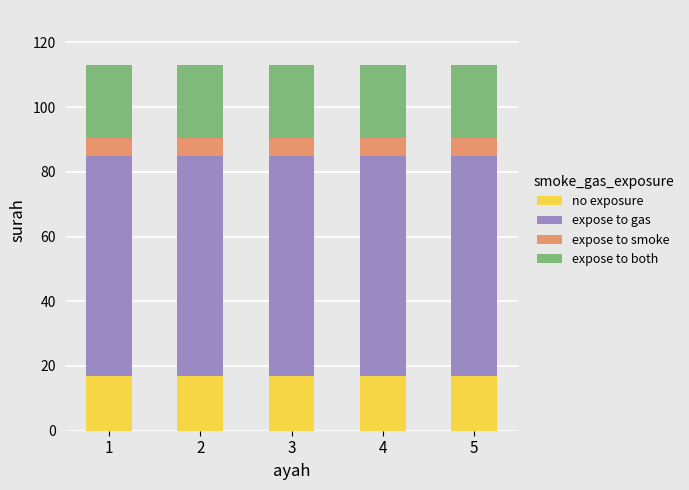

Is it true that no exposure equals 24.8 at 4?

False